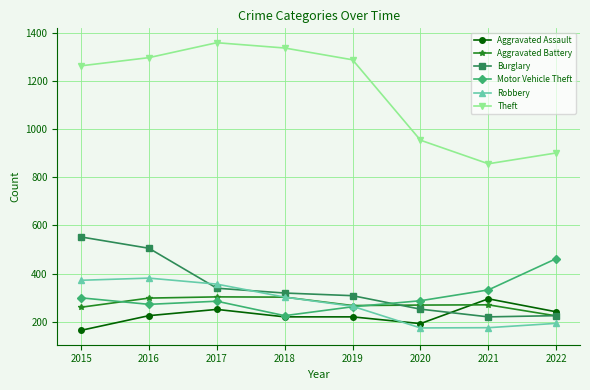

What is the sum of the Theft values at 2021 and 2016?

2153